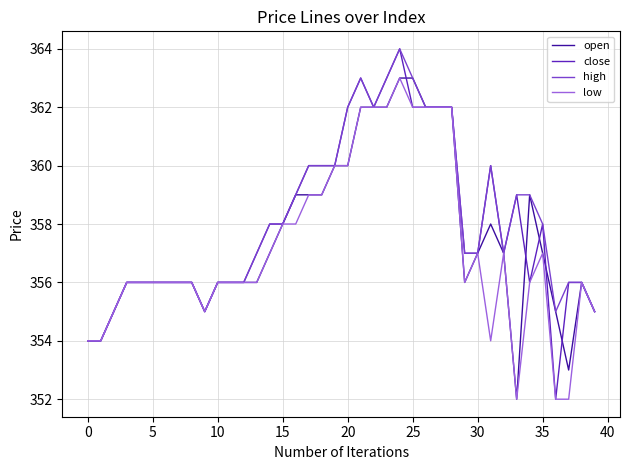

What are all the series names shown in the legend?

open, close, high, low